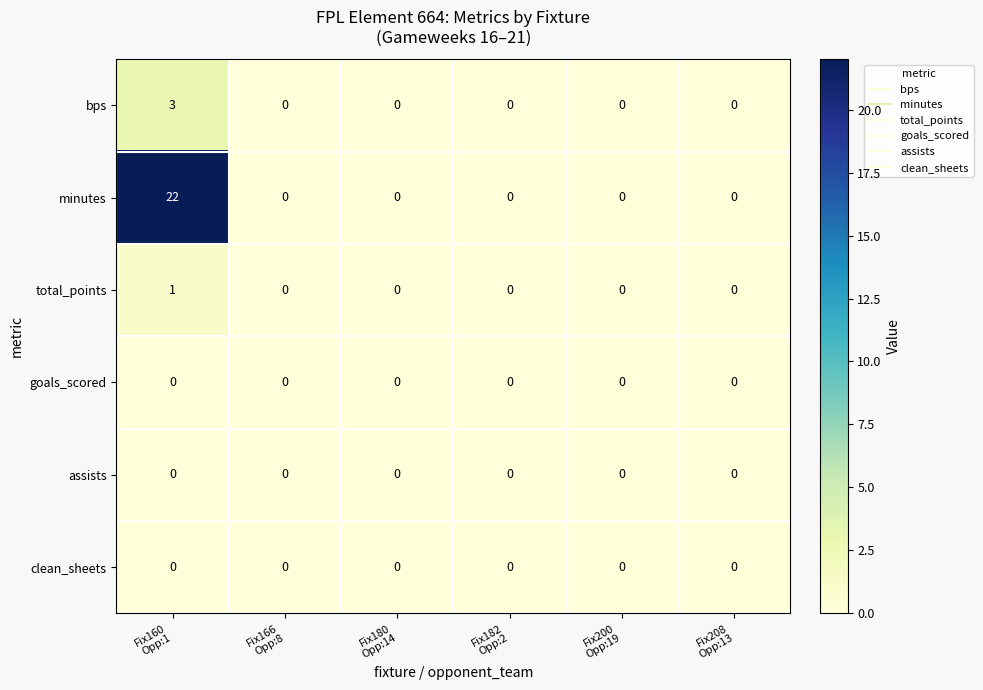

Which series has the widest spread of values?

minutes